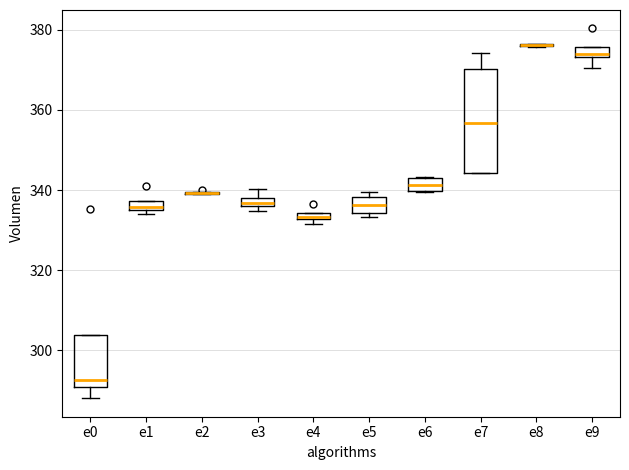

Where does the upper whisker of the box for e3 end on the y-axis? The values are not printed on the chart, so give them approximately, as read against the axis.

340